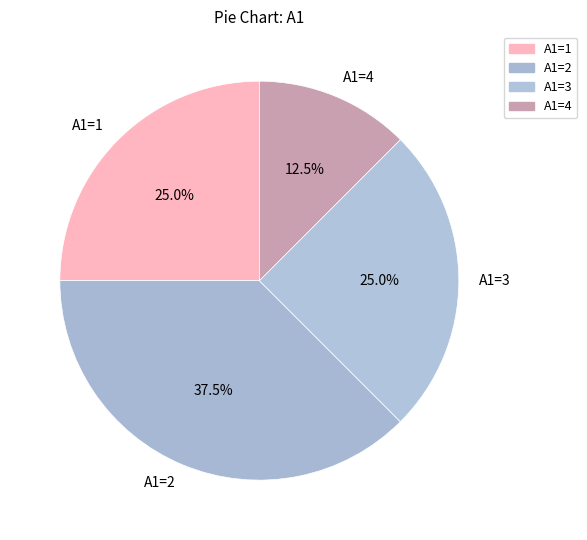

Is there any slice that represents more than half of the pie?

No